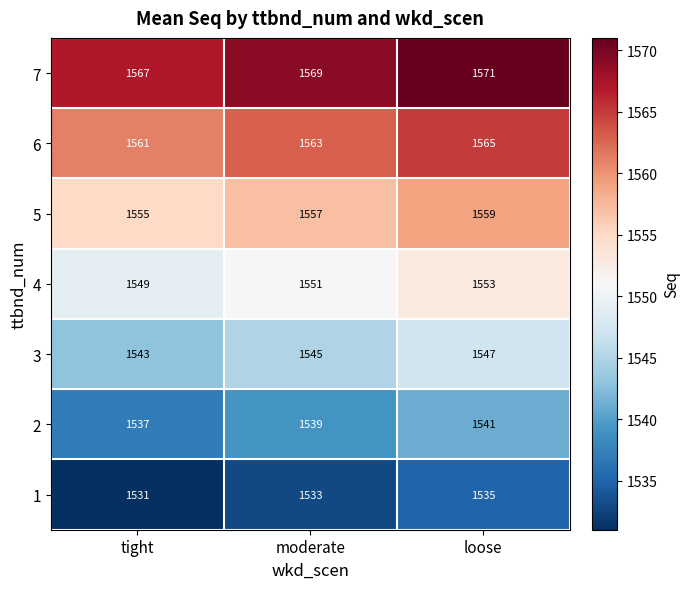

What is the average value of the 1 series?

1533